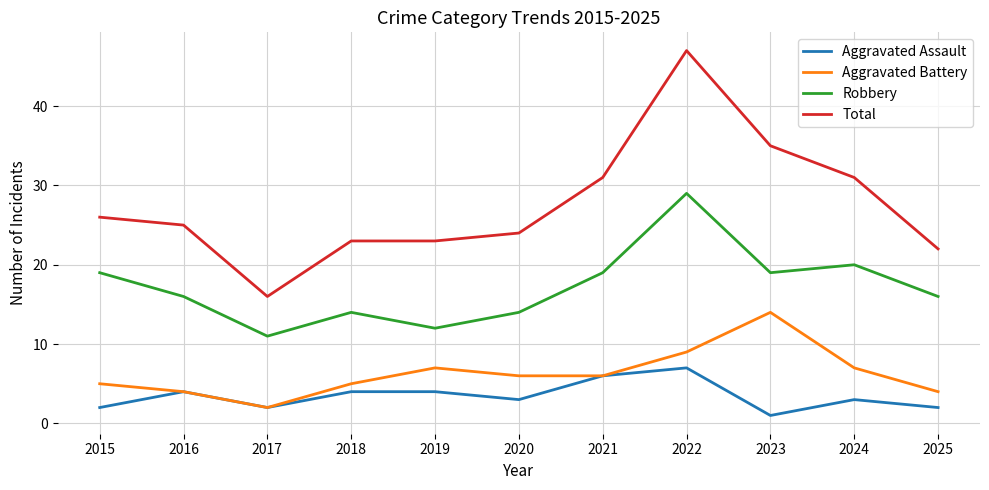

At which label does Robbery reach its minimum?

2017